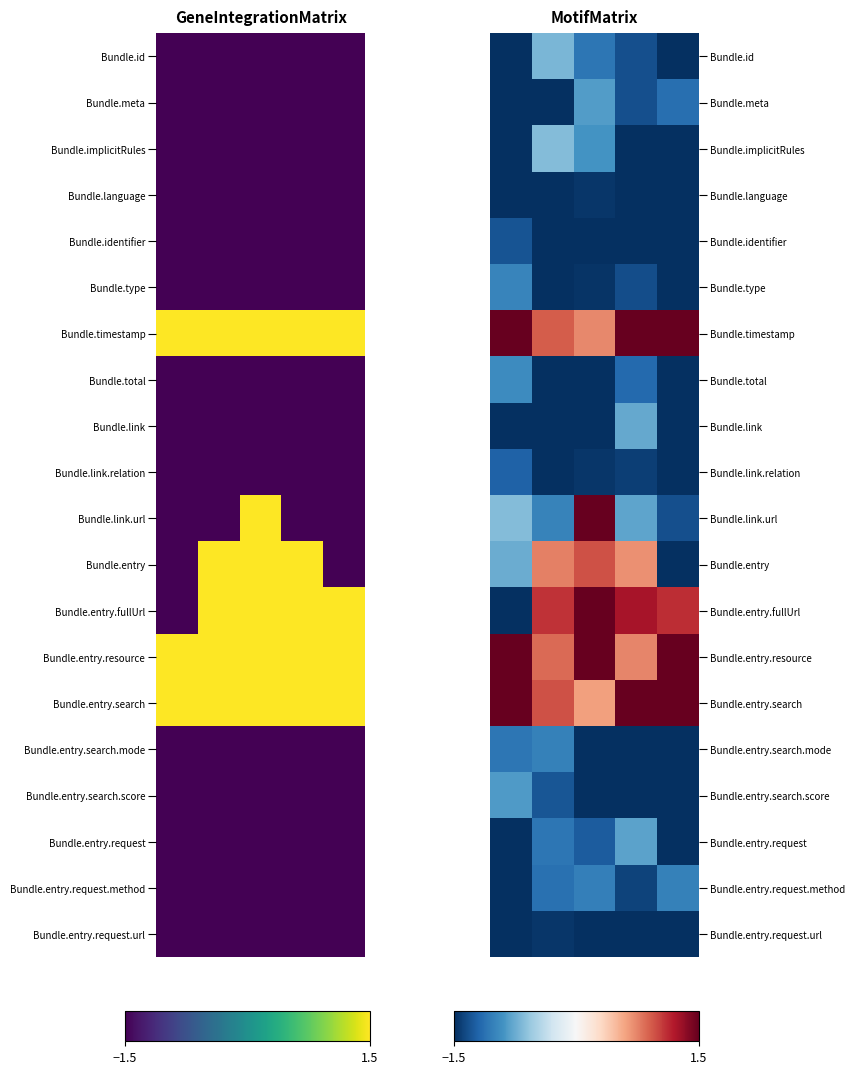

What is the minimum value for Bundle.entry.search?

0.6